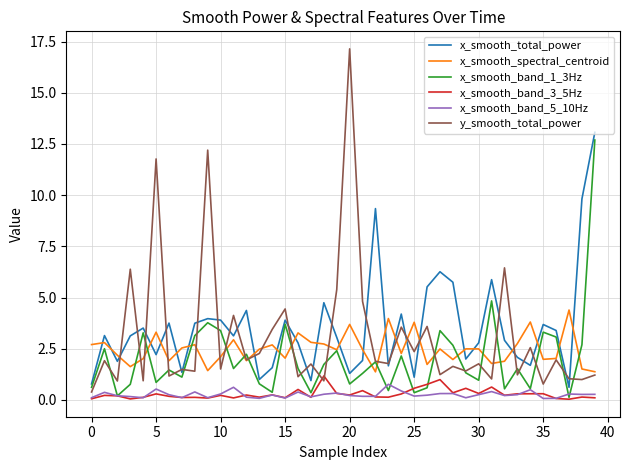

Which series has the largest range (max minus min)?

y_smooth_total_power